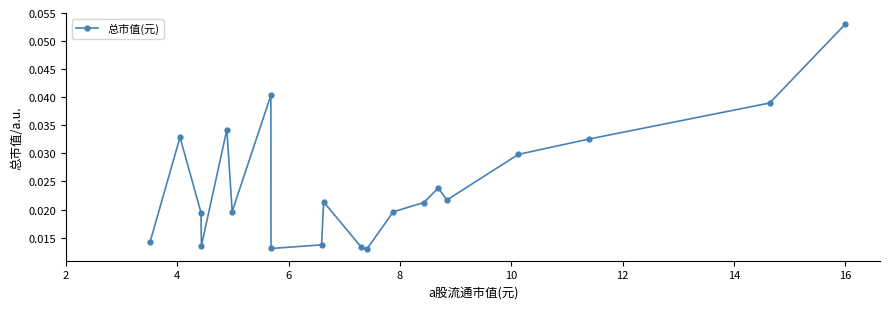

Does the chart have visible grid lines?

No